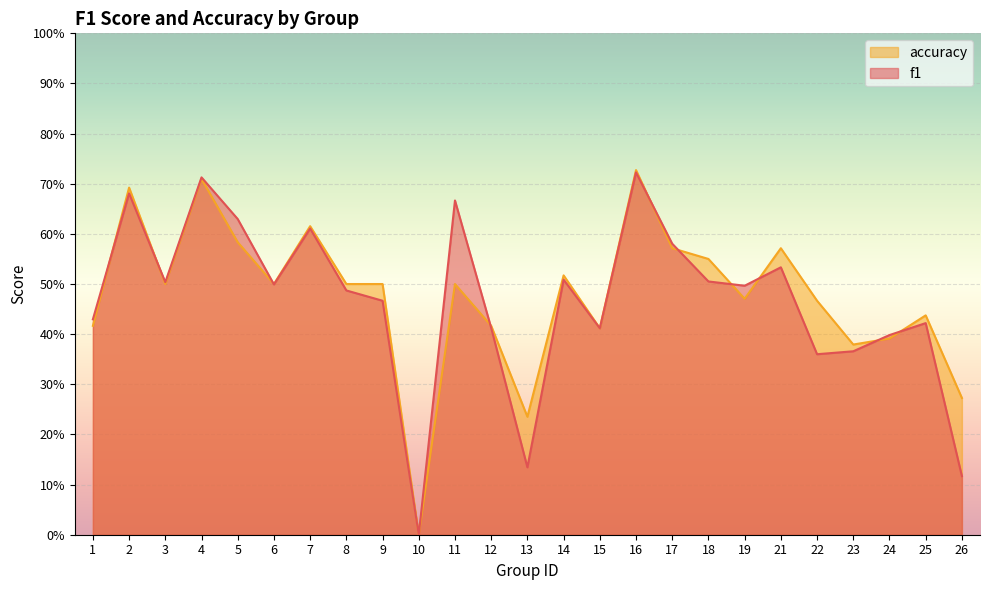

Is the value of accuracy at 15 greater than the value of f1 at 12?

No